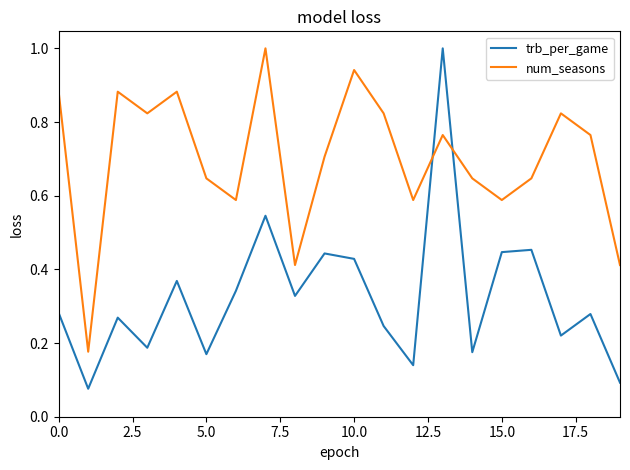

Which series has the largest total across all categories?

num_seasons